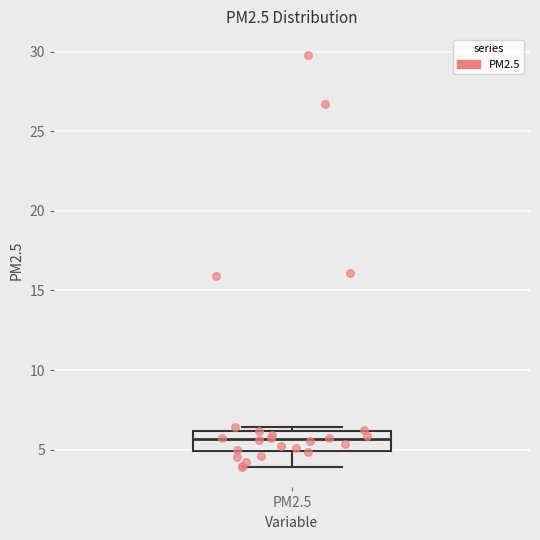

Transcribe this box plot: give where the median line is, the range the box spans, and where the two whiskers end, as read against the y-axis. The values are not printed on the chart, so give them approximately, as read against the axis.

median 5.5, box 5.0 to 6.0, whiskers 4.0 to 6.5